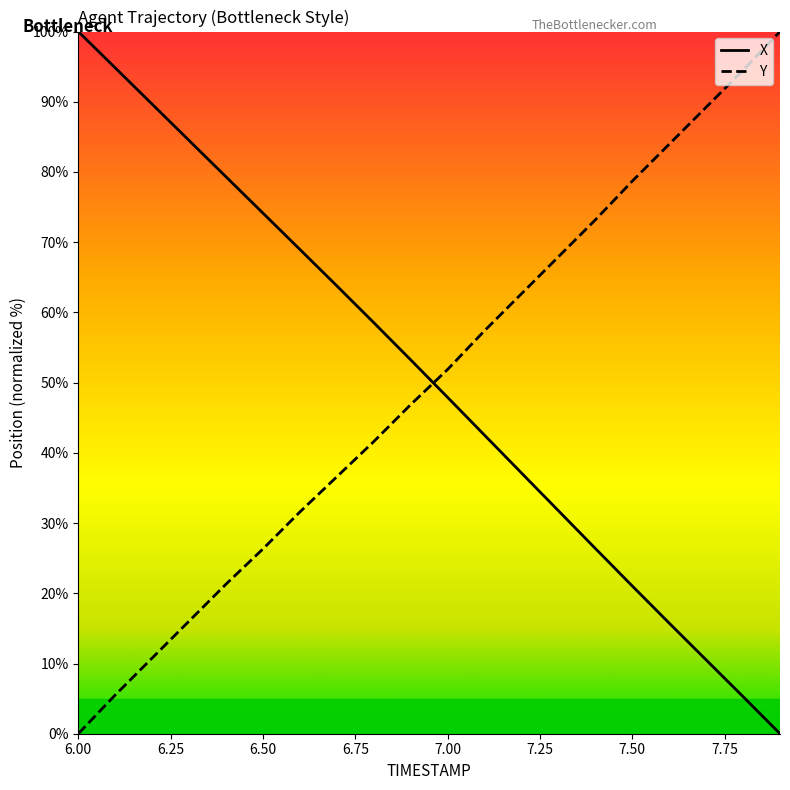

True or false: Y has more than 1 interior local peaks.

False